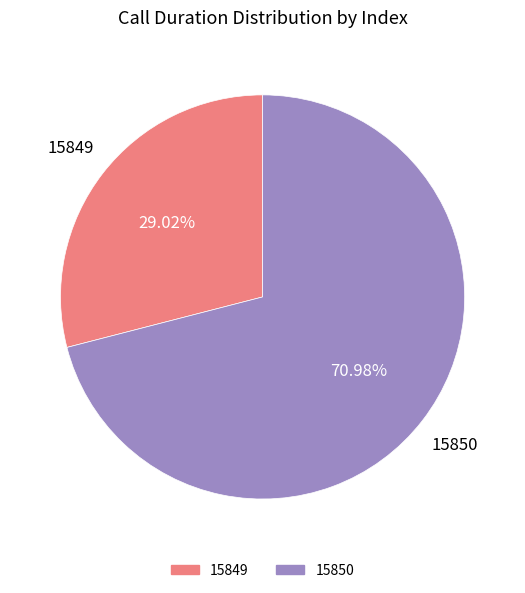

True or false: 15849 accounts for 29% of the total.

True